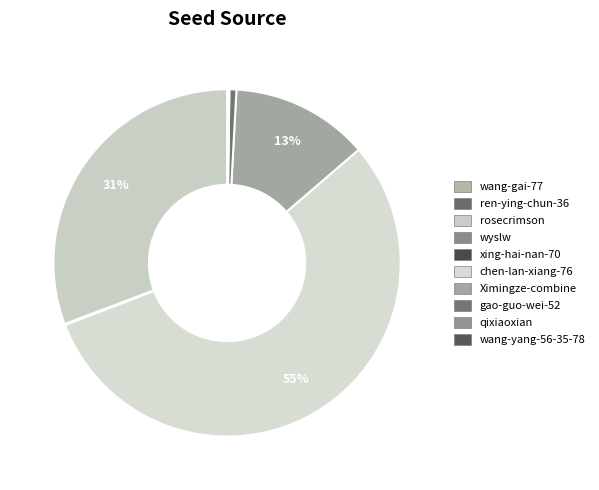

What is the majority slice?

chen-lan-xiang-76